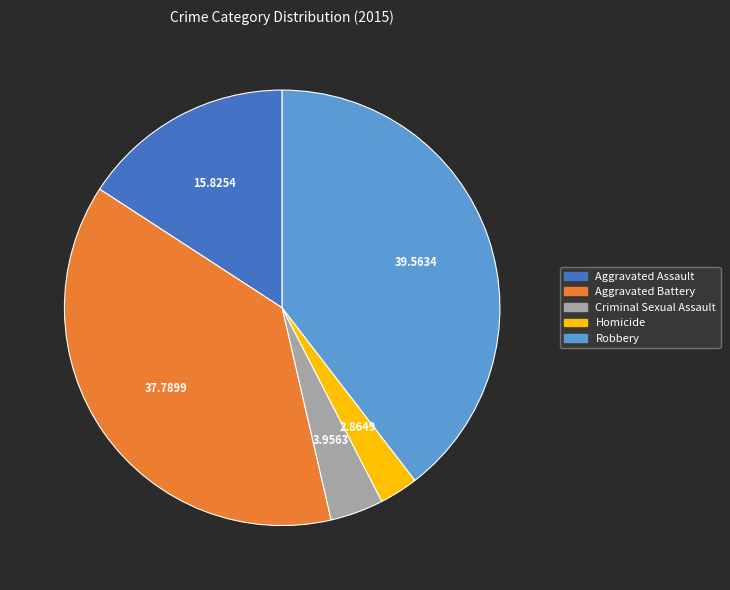

Rank the categories by value from lowest to highest.

Homicide, Criminal Sexual Assault, Aggravated Assault, Aggravated Battery, Robbery